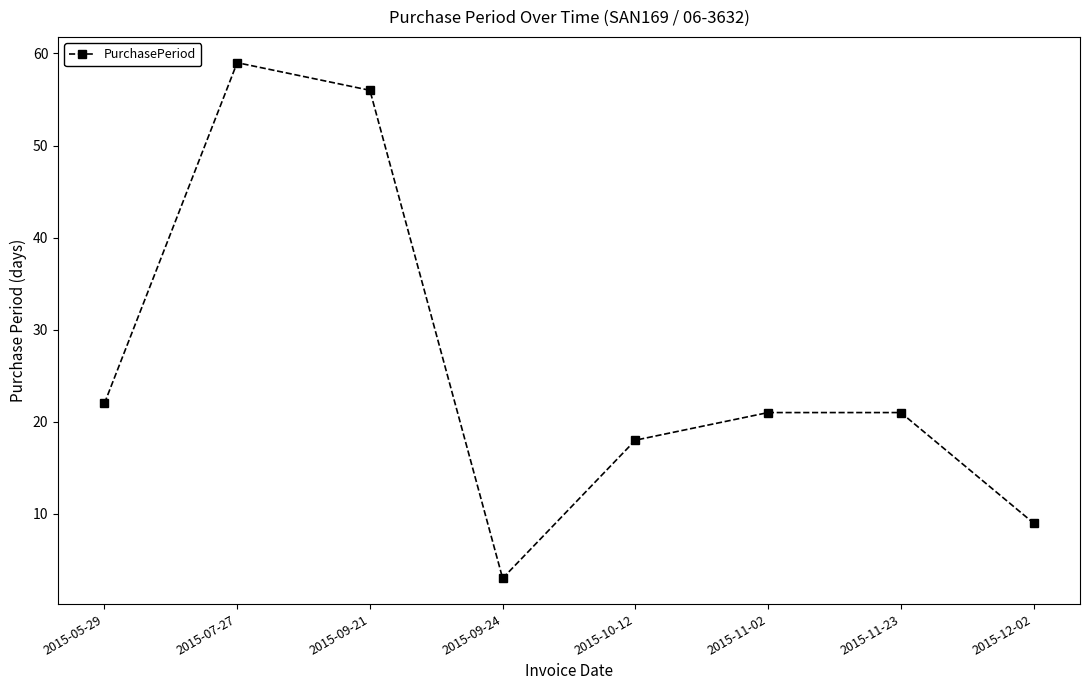

What is the difference between the second highest and second lowest values?

47